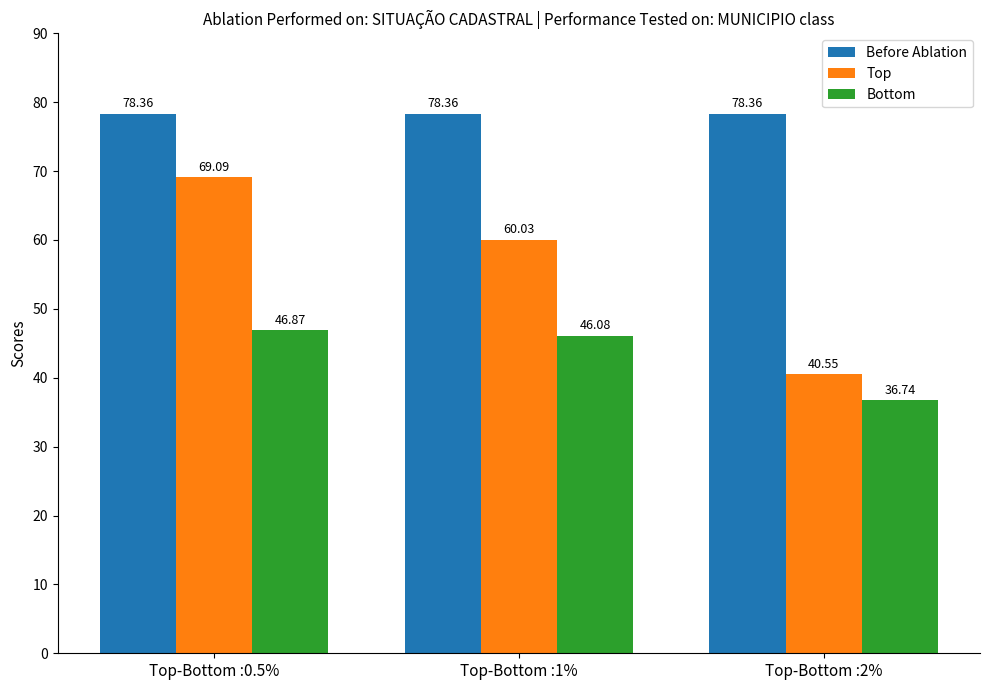

What is the sum of all Top values?

169.7